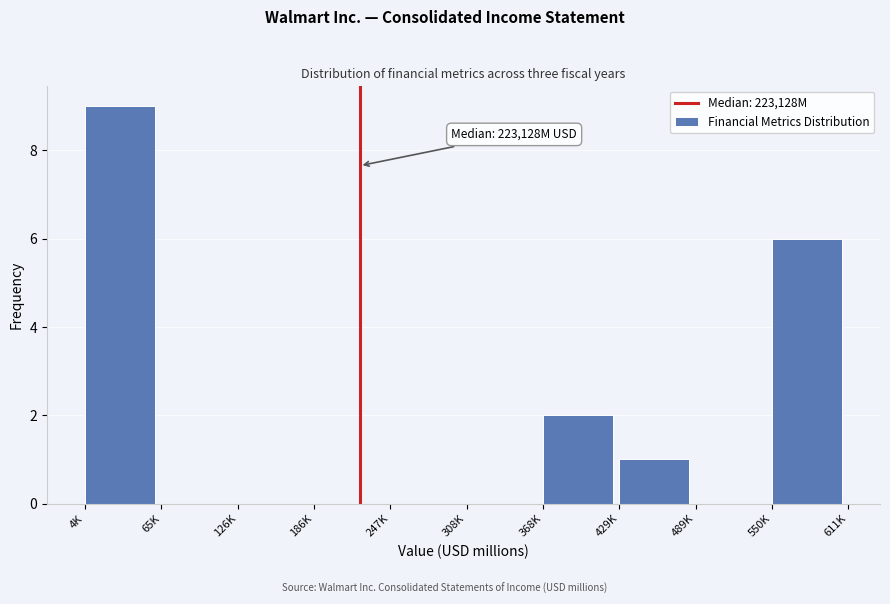

Reading left to right, what are all the values shown in this chart?

4K=9	65K=0	126K=0	186K=0	247K=0	308K=0	368K=2	429K=1	489K=0	550K=6